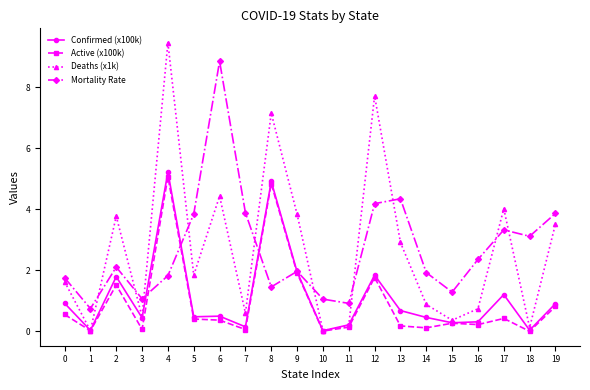

At how many categories does at least one series exceed 8?

2